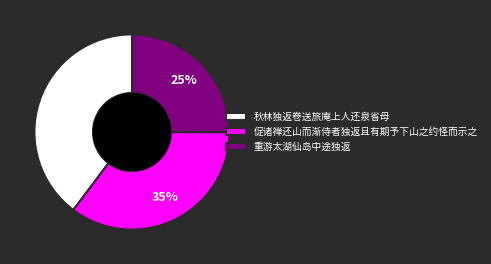

To the nearest percent, what portion does 重游太湖仙岛中途独返 represent?

25%